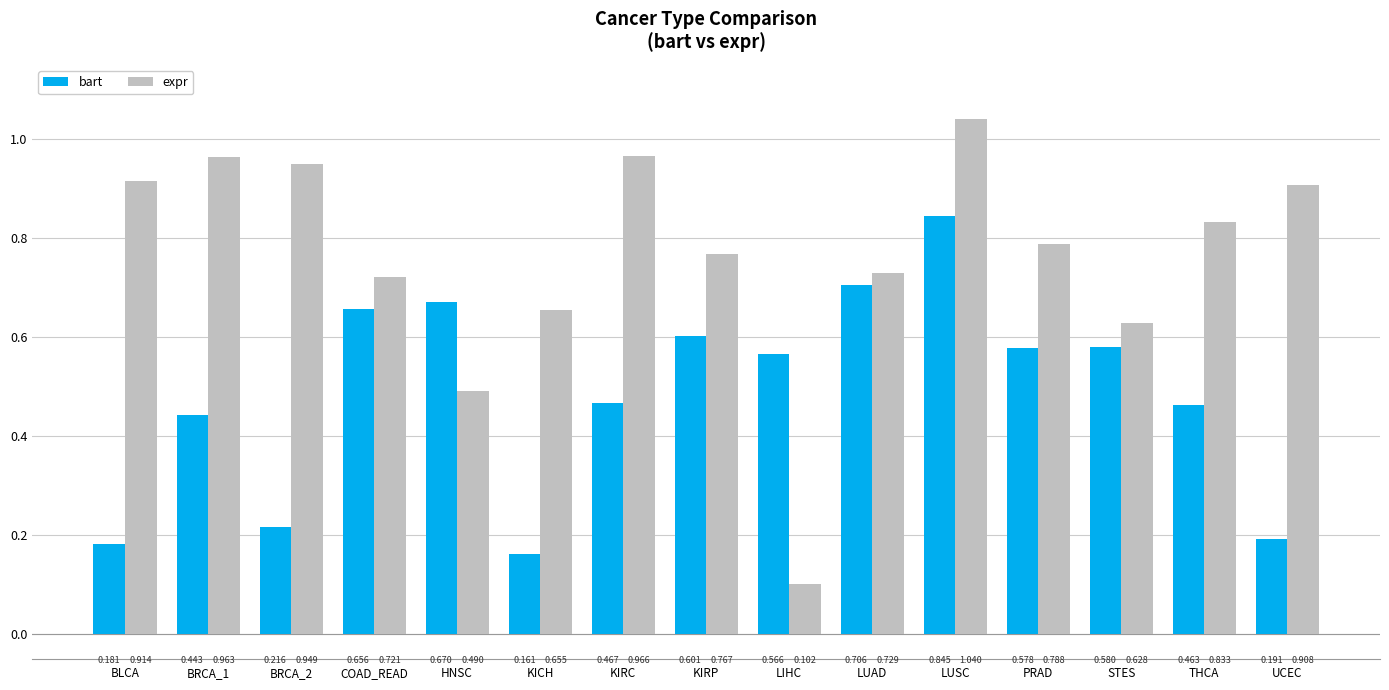

Rank the series at STES from lowest to highest value.

bart, expr